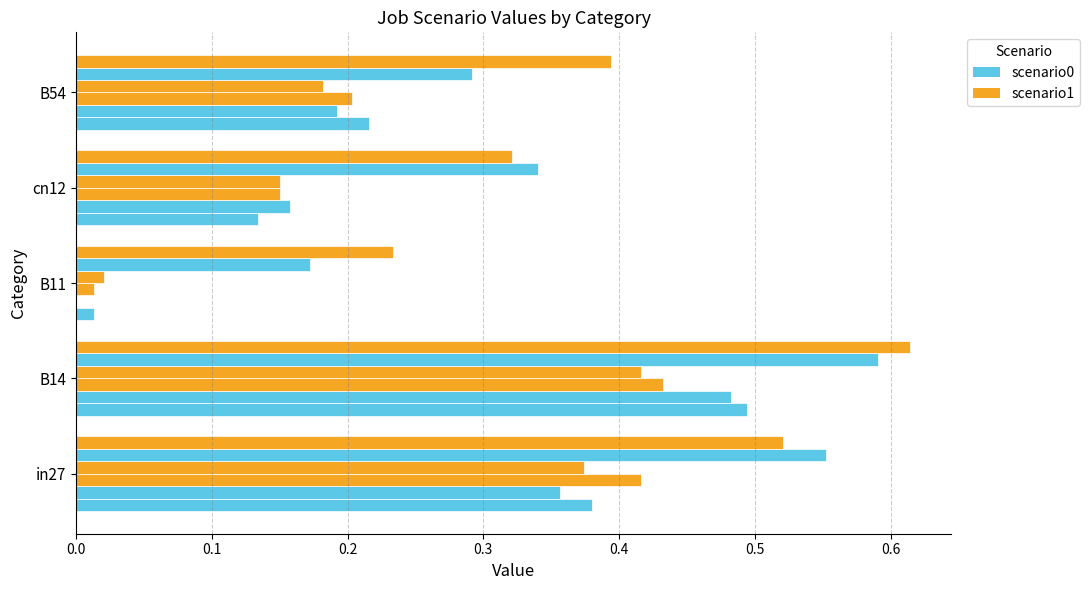

How many series are shown in this chart?

6